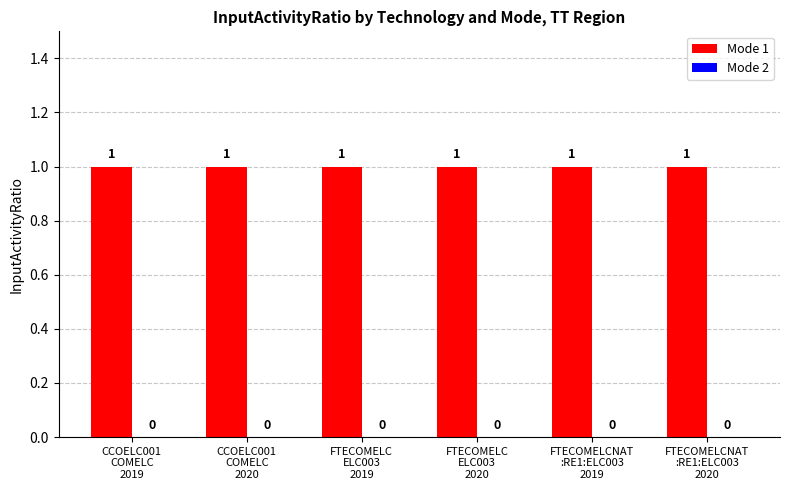

The value of Mode 2 at CCOELC001
COMELC
2019 is 0. True or false?

True